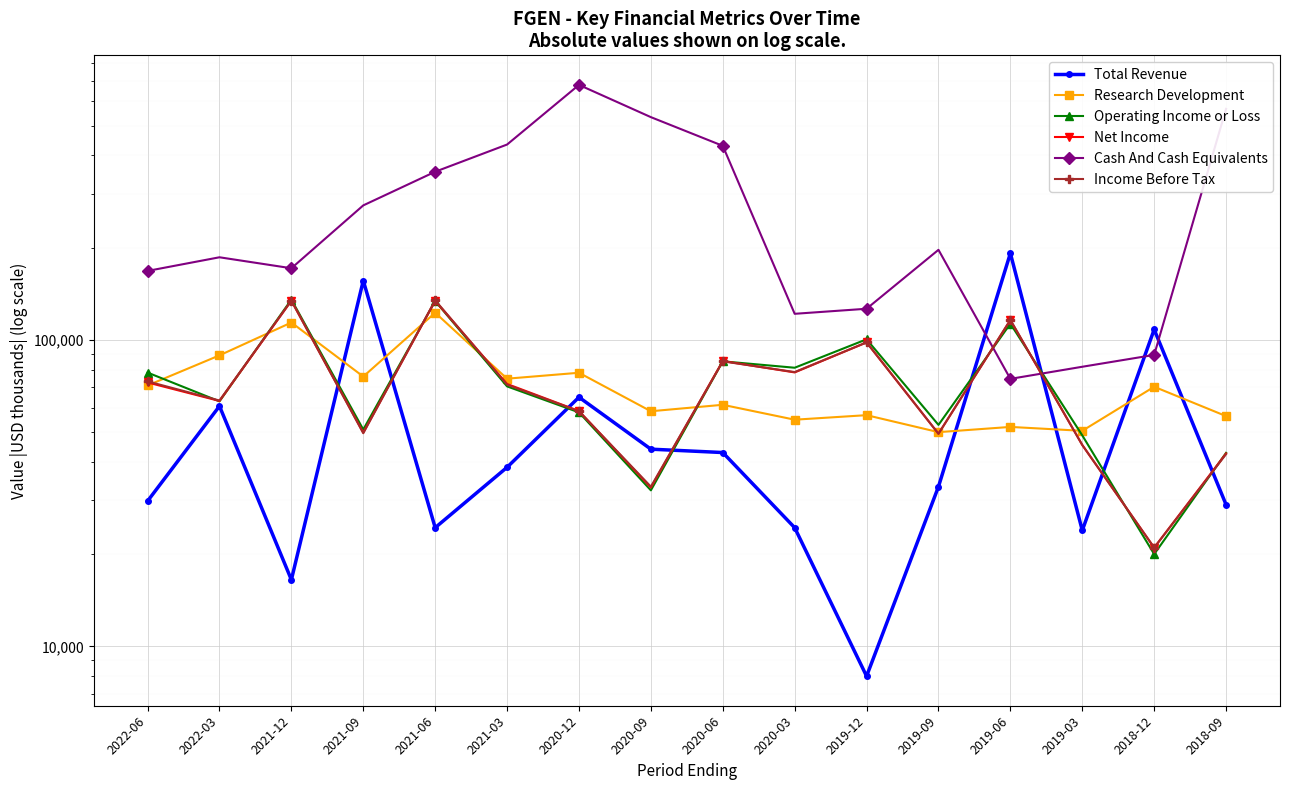

Where is the first local maximum for Total Revenue?

2022-03